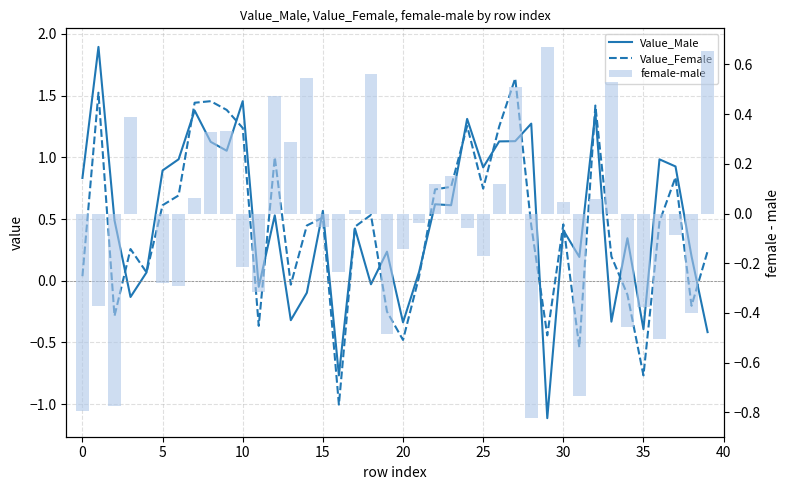

Reading left to right, transcribe all the data shown in this chart.

Value_Male: 0.8	1.9	0.5	-0.1	0.1	0.9	1.0	1.4	1.1	1.1	1.5	-0.0	0.5	-0.3	-0.1	0.6	-0.8	0.4	-0.0	0.2	-0.3	0.1	0.6	0.6	1.3	0.9	1.1	1.1	1.3	-1.1	0.4	0.2	1.4	-0.3	0.3	-0.4	1.0	0.9	0.2	-0.4
Value_Female: 0.0	1.5	-0.3	0.3	0.1	0.6	0.7	1.4	1.5	1.4	1.2	-0.4	1.0	-0.0	0.4	0.5	-1.0	0.4	0.5	-0.2	-0.5	0.0	0.7	0.8	1.3	0.7	1.2	1.6	0.4	-0.4	0.5	-0.5	1.4	0.2	-0.1	-0.8	0.5	0.8	-0.2	0.2
female-male: -0.8	-0.4	-0.8	0.4	-0.0	-0.3	-0.3	0.1	0.3	0.3	-0.2	-0.3	0.5	0.3	0.5	-0.1	-0.2	0.0	0.6	-0.5	-0.1	-0.0	0.1	0.1	-0.1	-0.2	0.1	0.5	-0.8	0.7	0.0	-0.7	0.1	0.5	-0.5	-0.4	-0.5	-0.1	-0.4	0.7